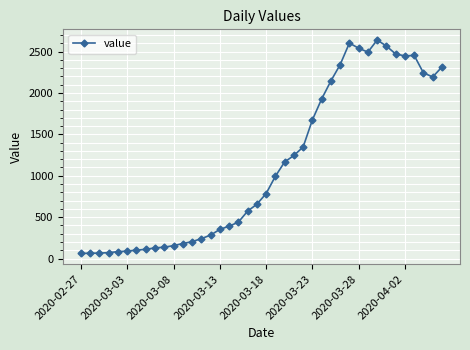

What is the maximum value shown in the chart?

2640